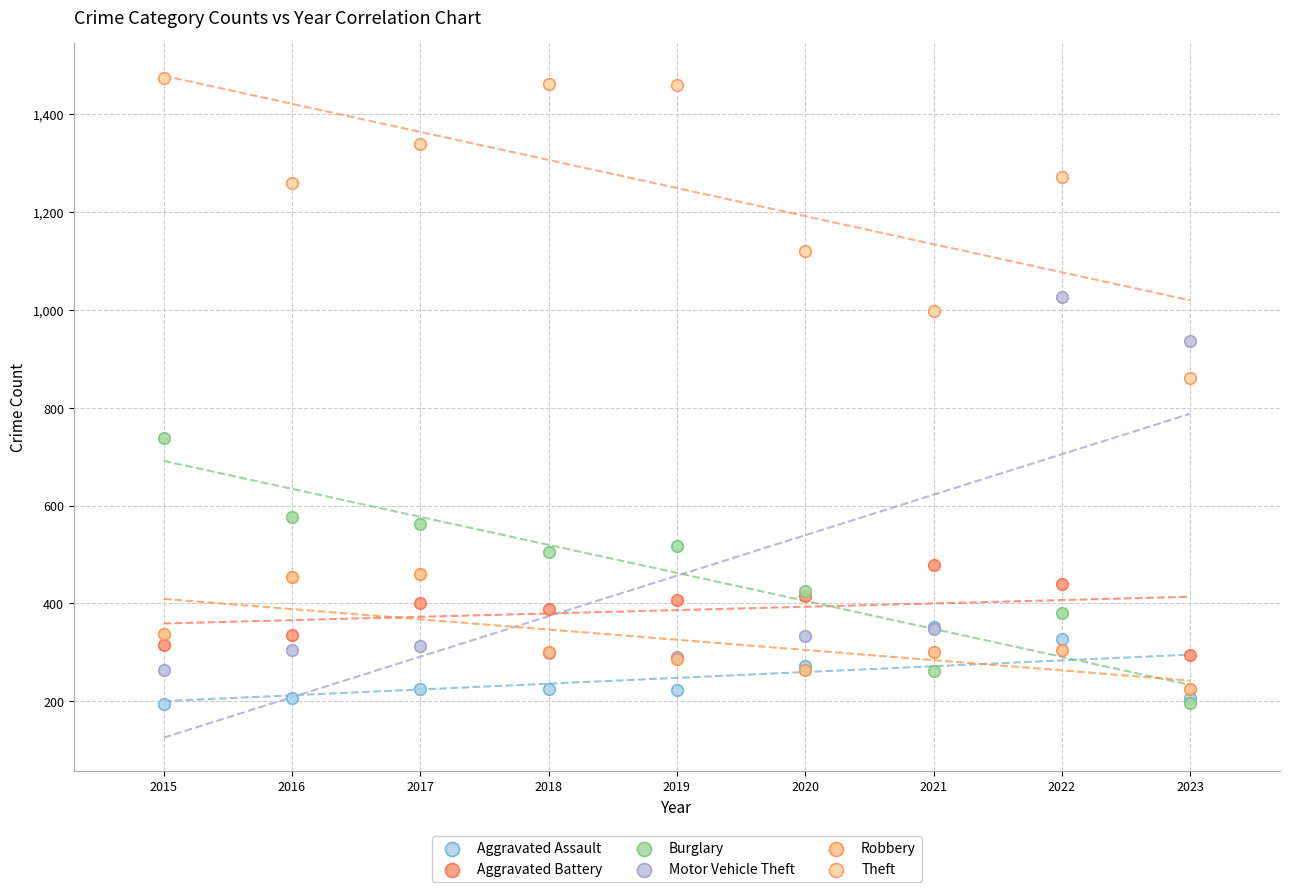

Which series reaches the maximum Y coordinate?

Theft